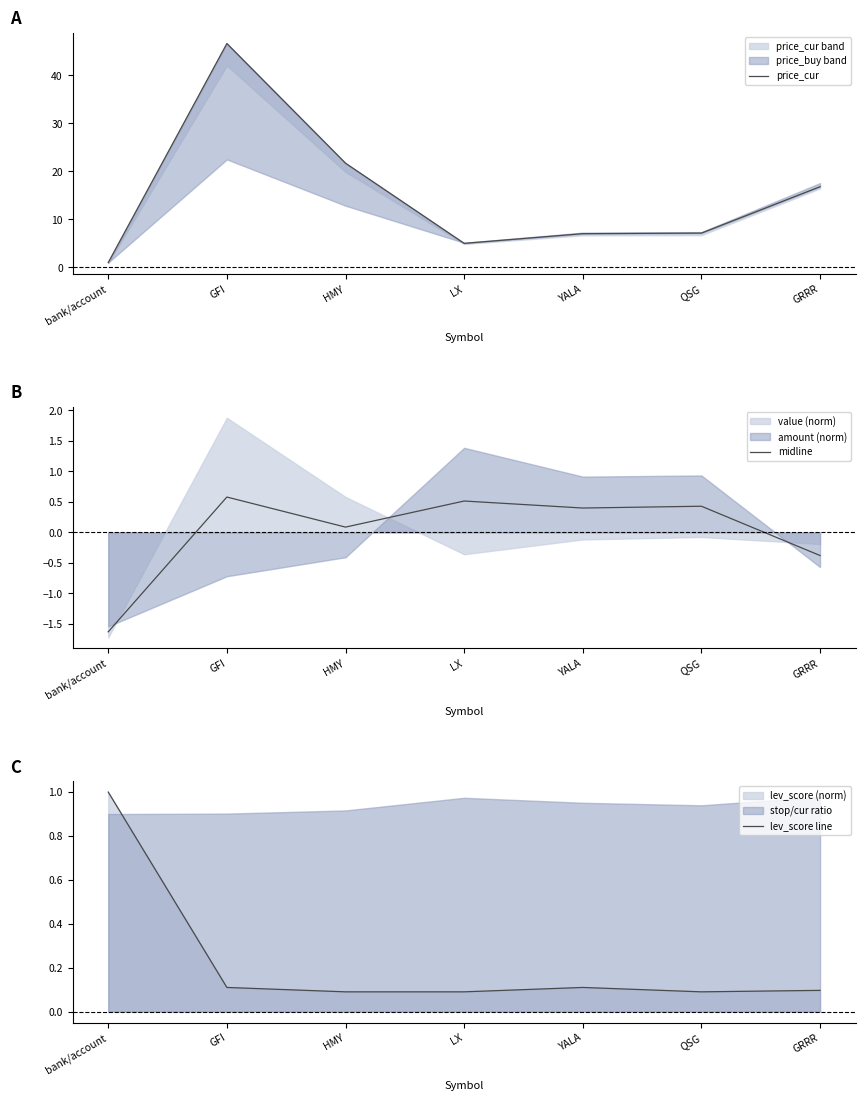

What is the label of the 7th point from the right?

bank/account